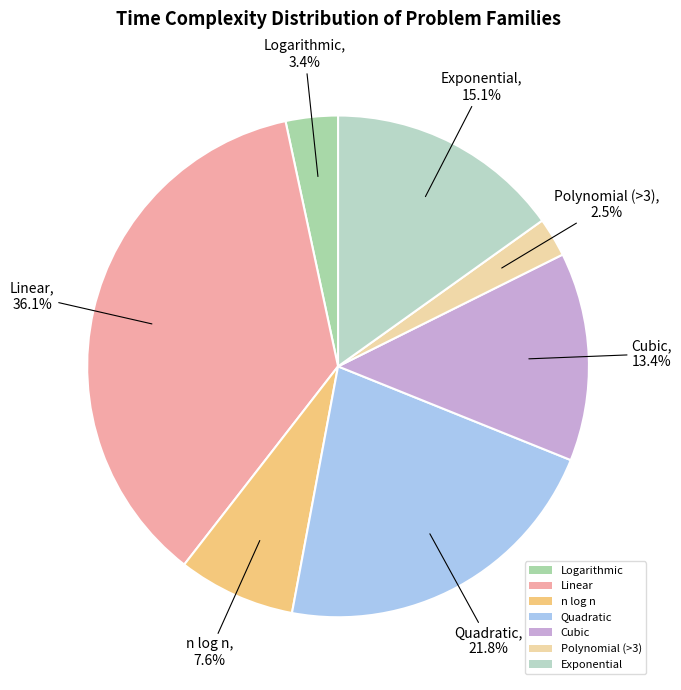

Rank the categories by value from highest to lowest.

Linear, Quadratic, Exponential, Cubic, n log n, Logarithmic, Polynomial (>3)